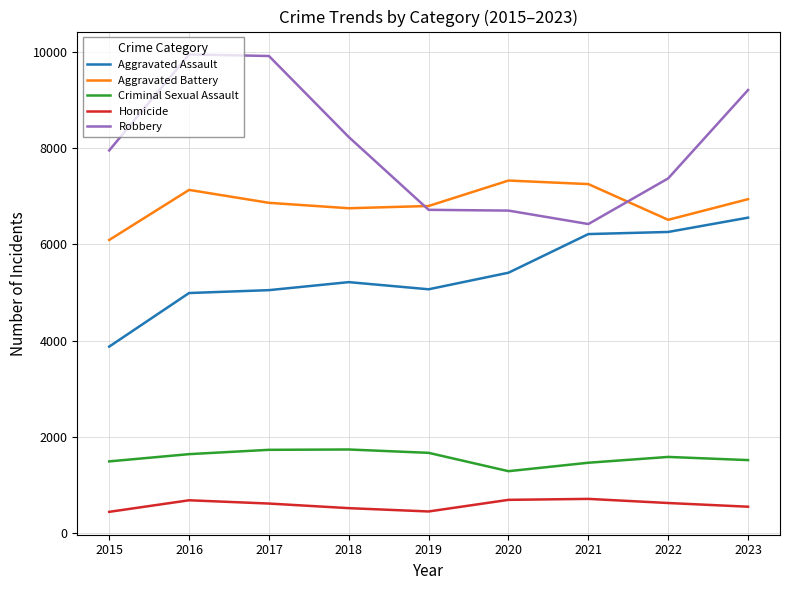

Is it true that Criminal Sexual Assault equals 1730 at 2018?

True